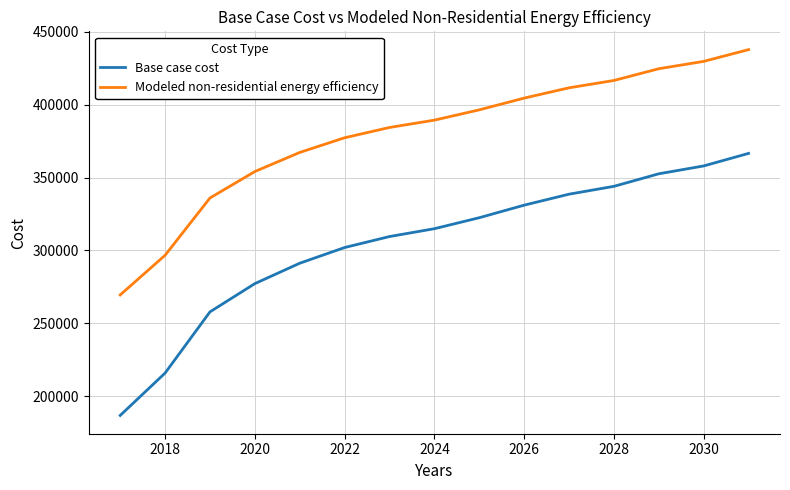

Reading left to right, list all the values displayed in this chart.

Base case cost: 186770.3	215840.4	257830.7	277210.8	291207.5	301974.3	309511.0	314894.3	322431.0	331044.4	338581.1	343964.5	352577.9	357961.2	366574.6
Modeled non-residential energy efficiency: 269451.1	296664.6	335972.9	354115.2	367218.0	377297.0	384352.4	389391.9	396447.2	404510.5	411565.8	416605.3	424668.6	429708.1	437771.3